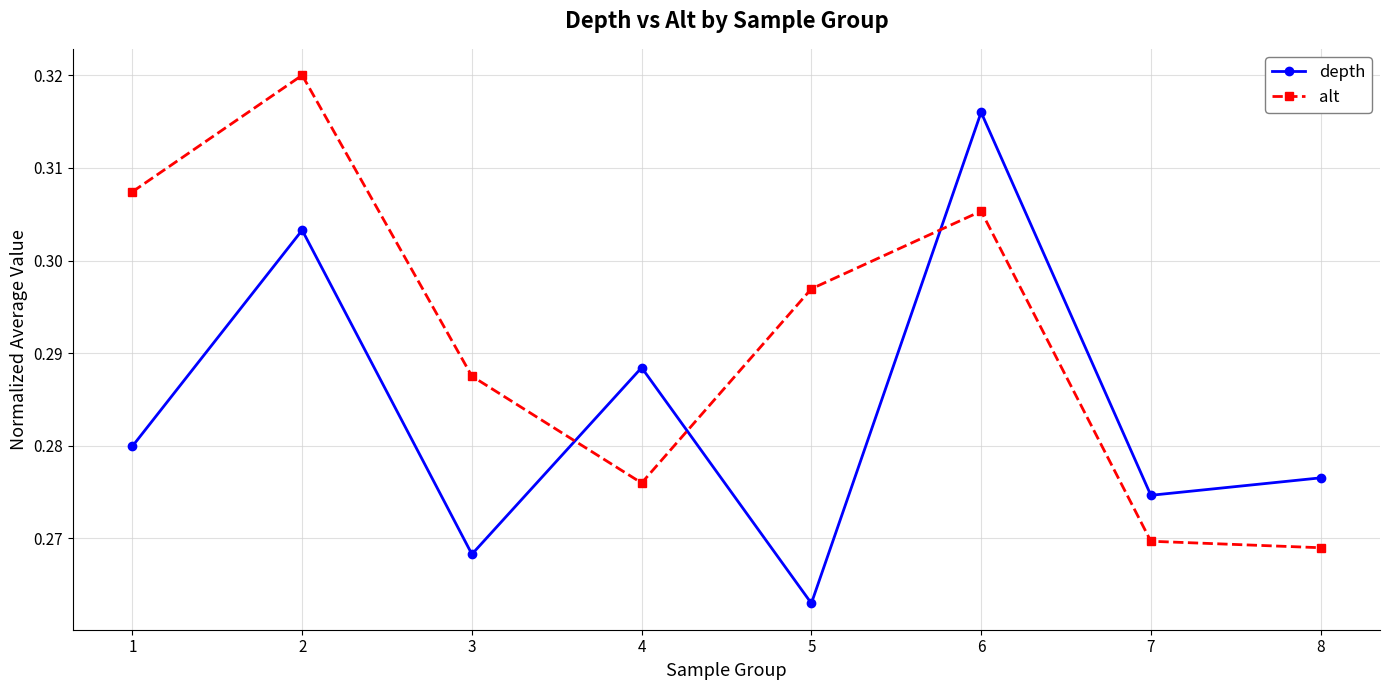

How many lines are shown in the chart?

2